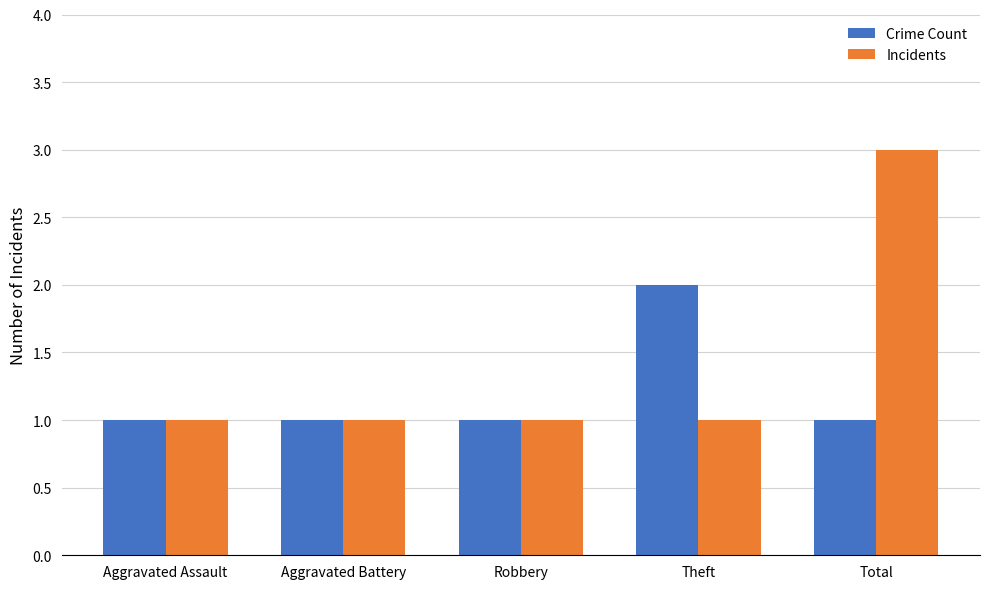

Count the number of categories in the chart.

5